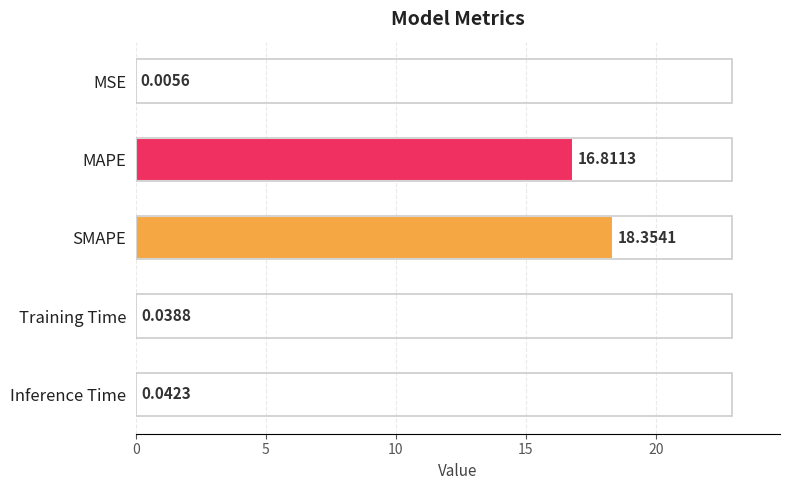

What is the change in value from MAPE to Training Time?

-16.8